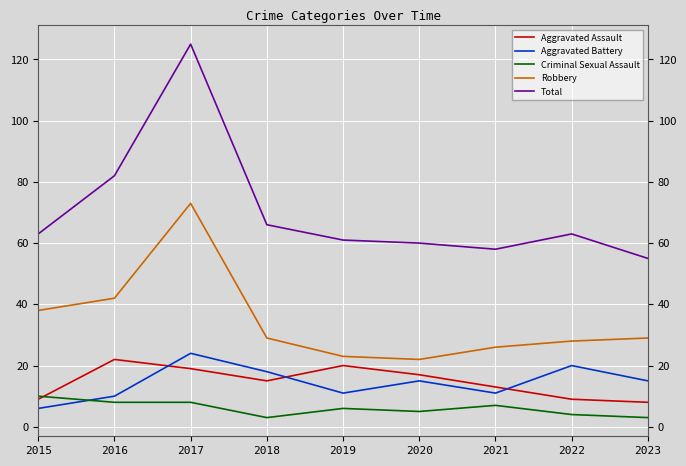

What is the sum of the Aggravated Assault values at 2017 and 2023?

27